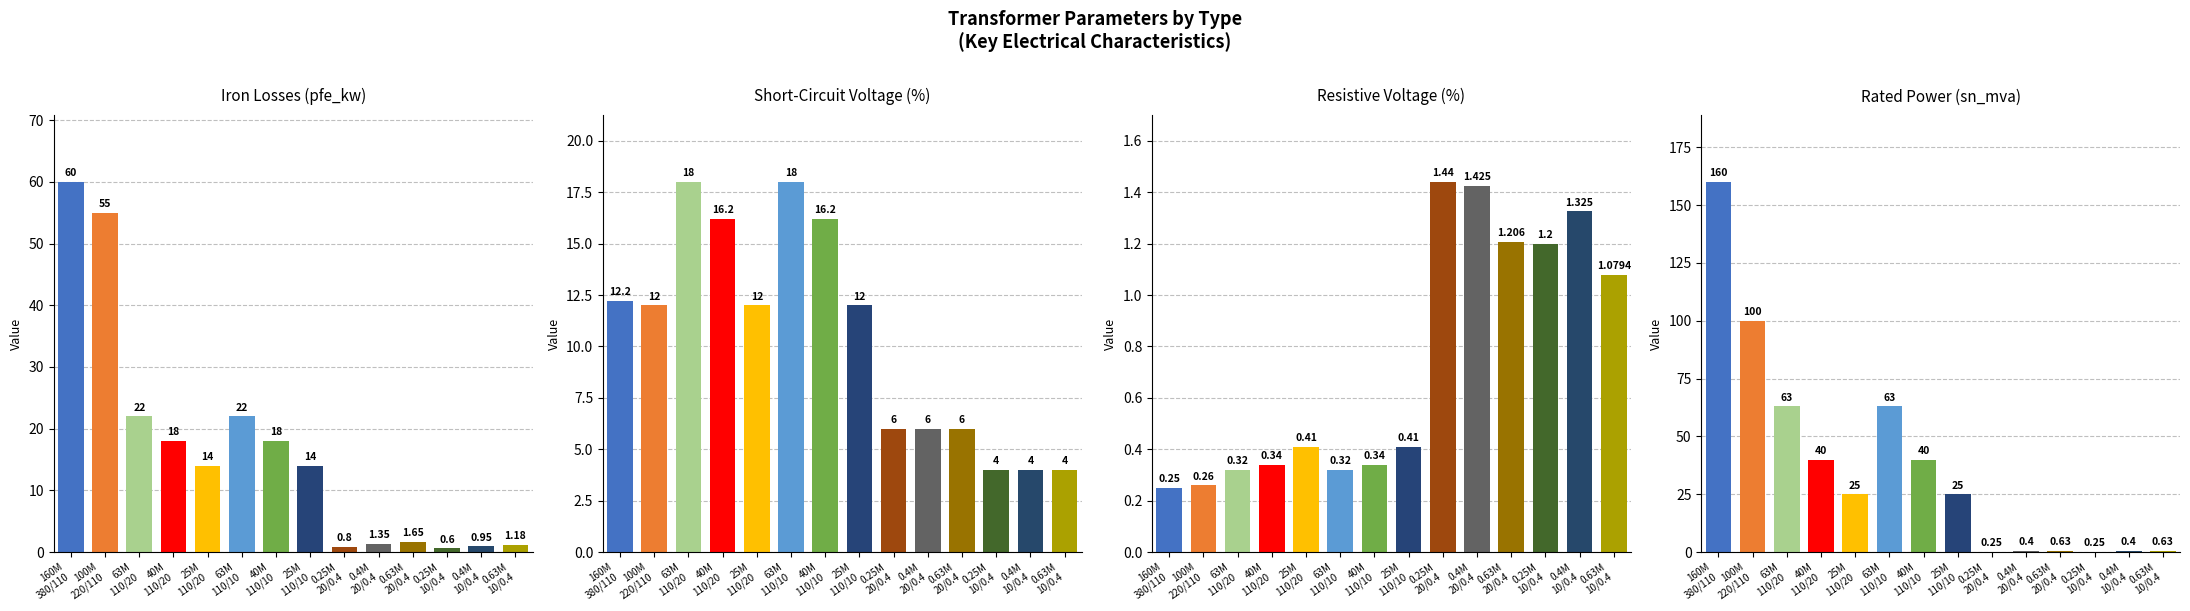

What is the sum of all vk_percent values?

146.6